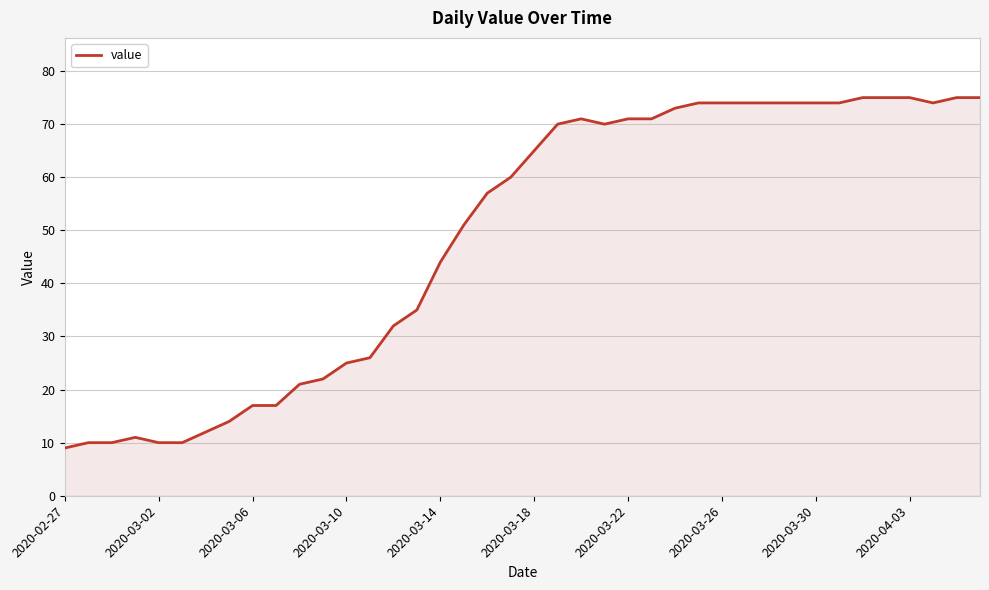

What is the greatest value displayed?

75